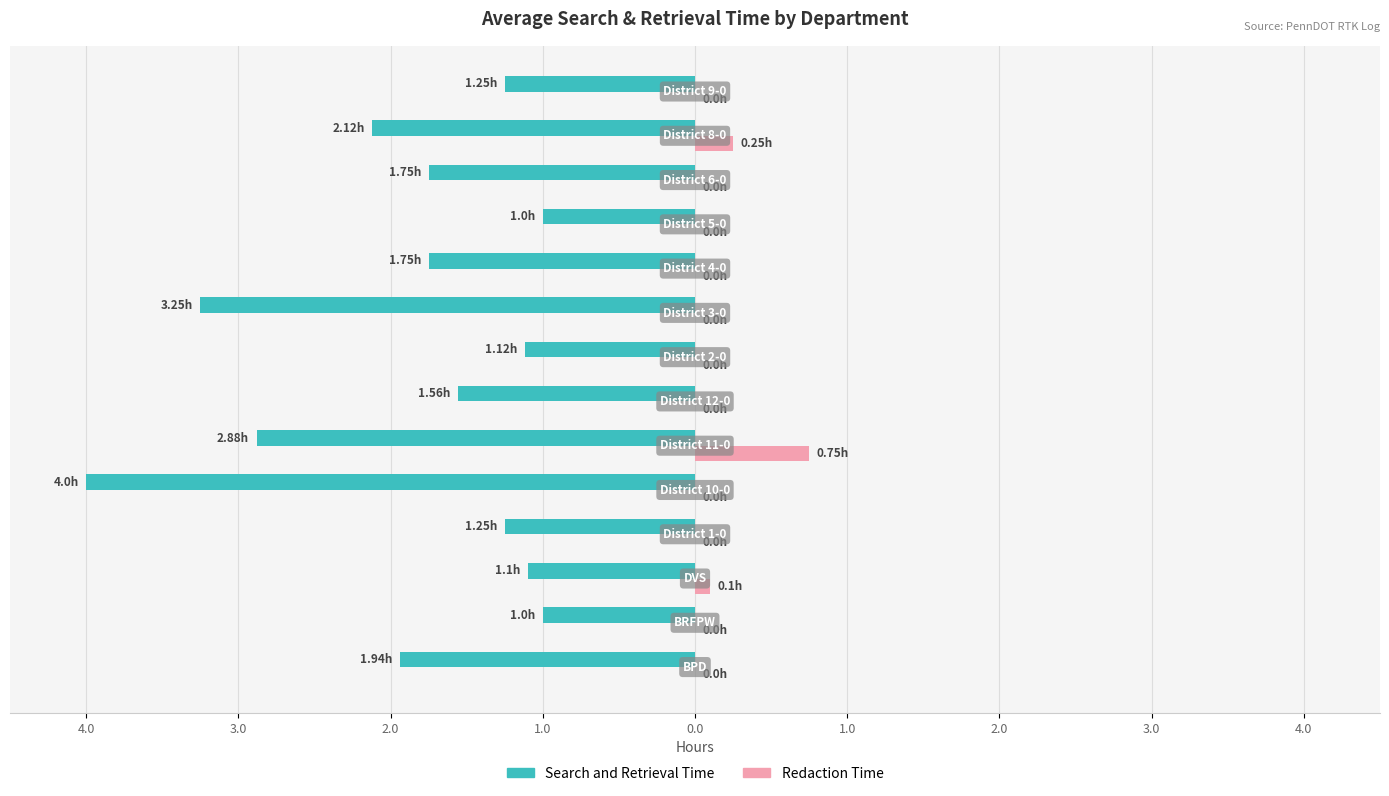

What are all the series names shown in the legend?

Search and Retrieval Time, Redaction Time